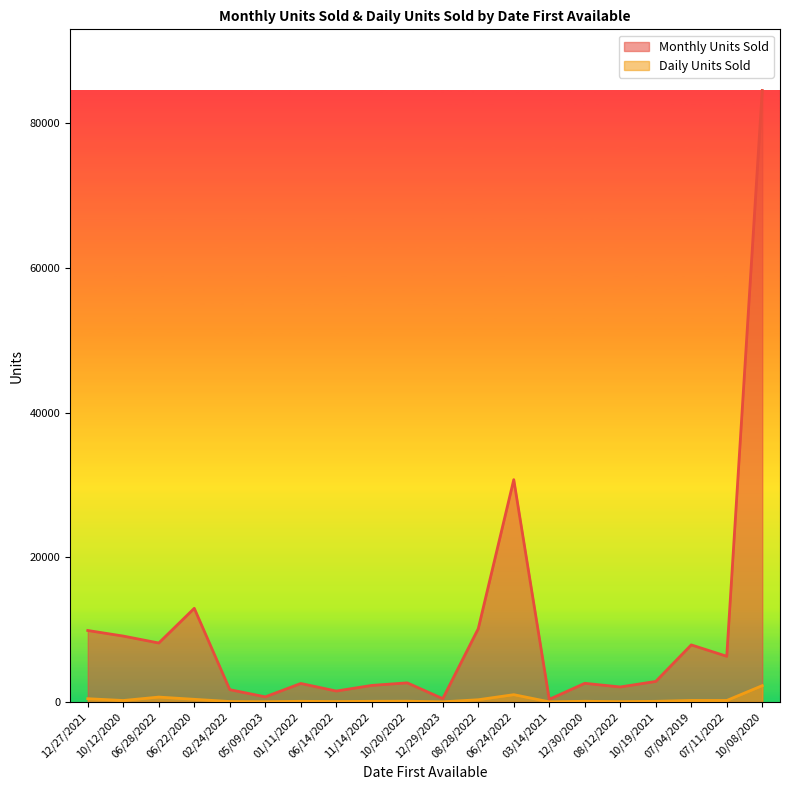

What are all the series names shown in the legend?

Monthly Units Sold, Daily Units Sold